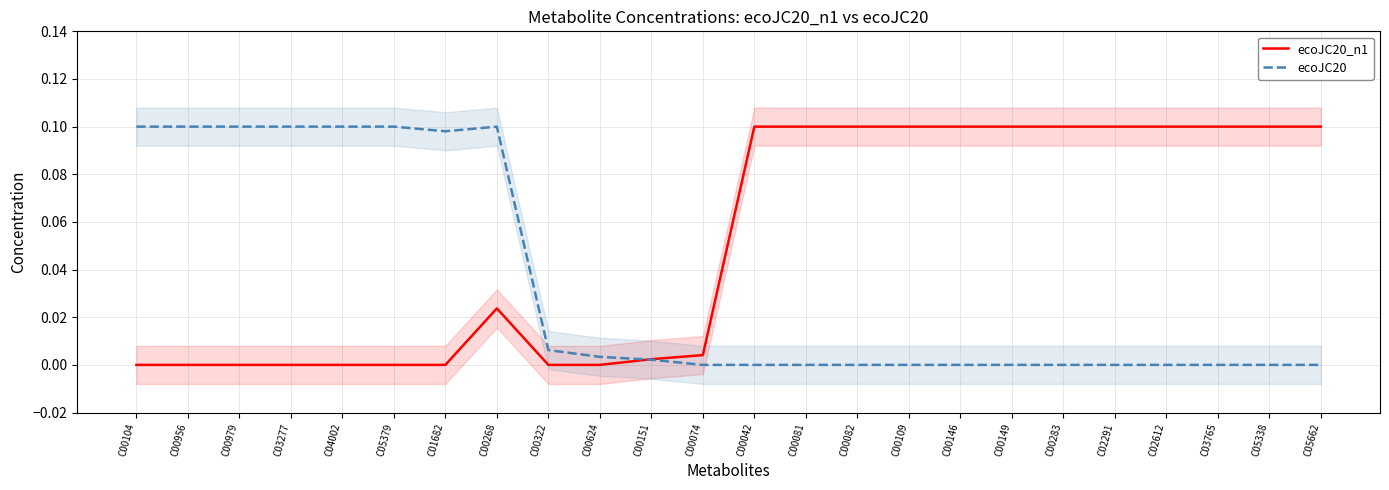

Which category has the lowest value in the ecoJC20 series?

C00074